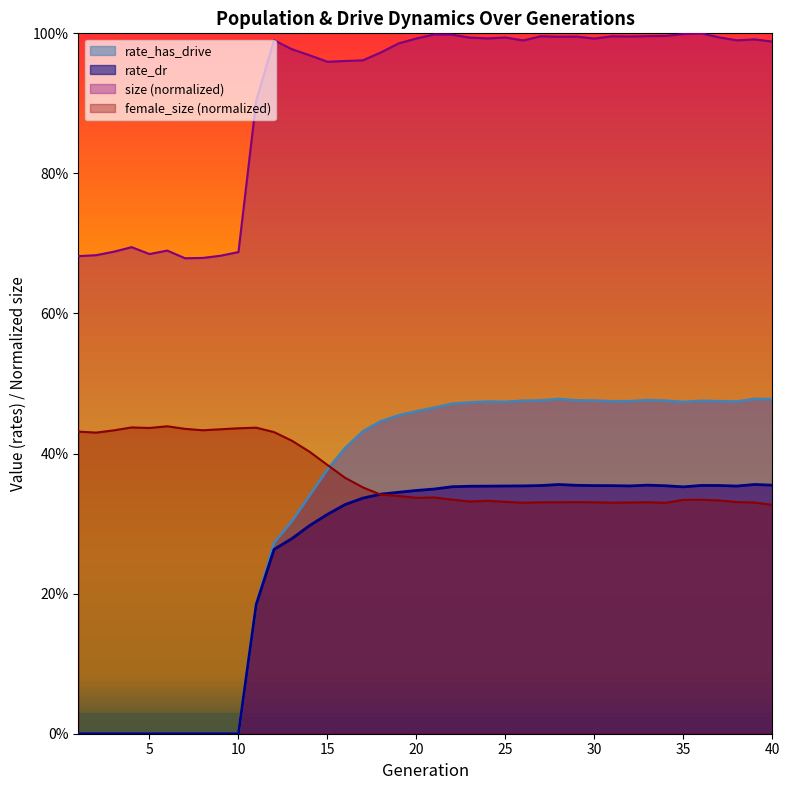

What is the average value of the rate_has_drive series?

0.3